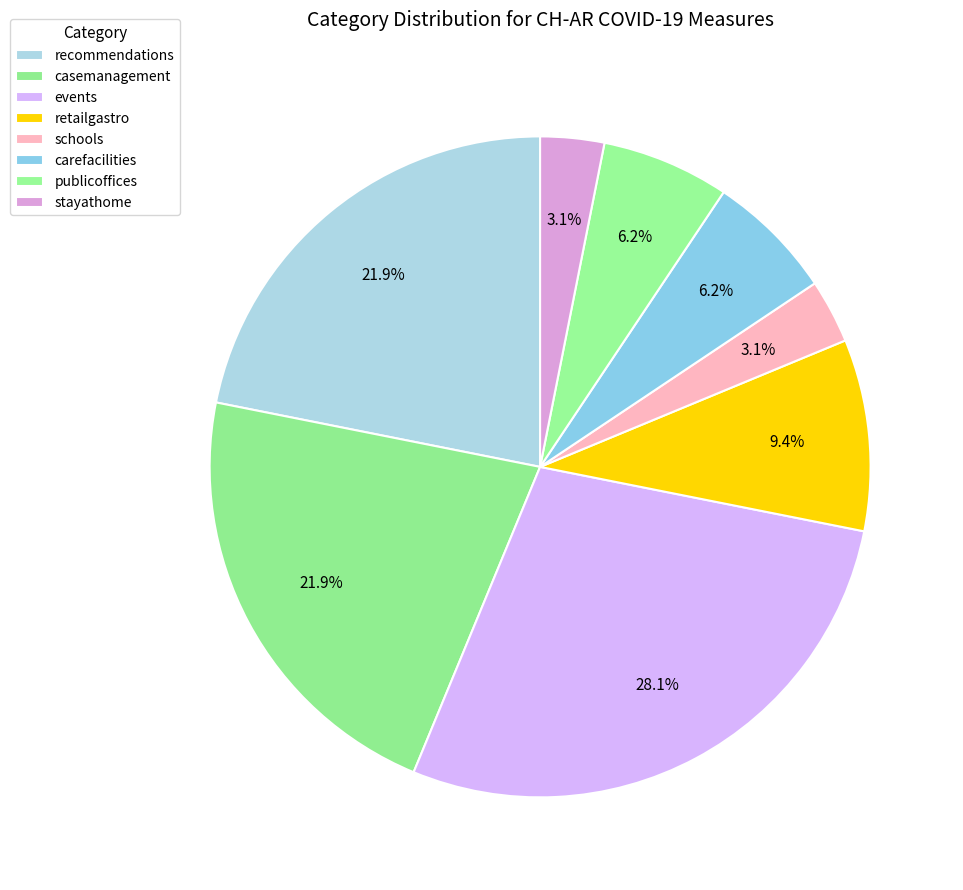

Rank the categories by value from lowest to highest.

schools, stayathome, carefacilities, publicoffices, retailgastro, recommendations, casemanagement, events